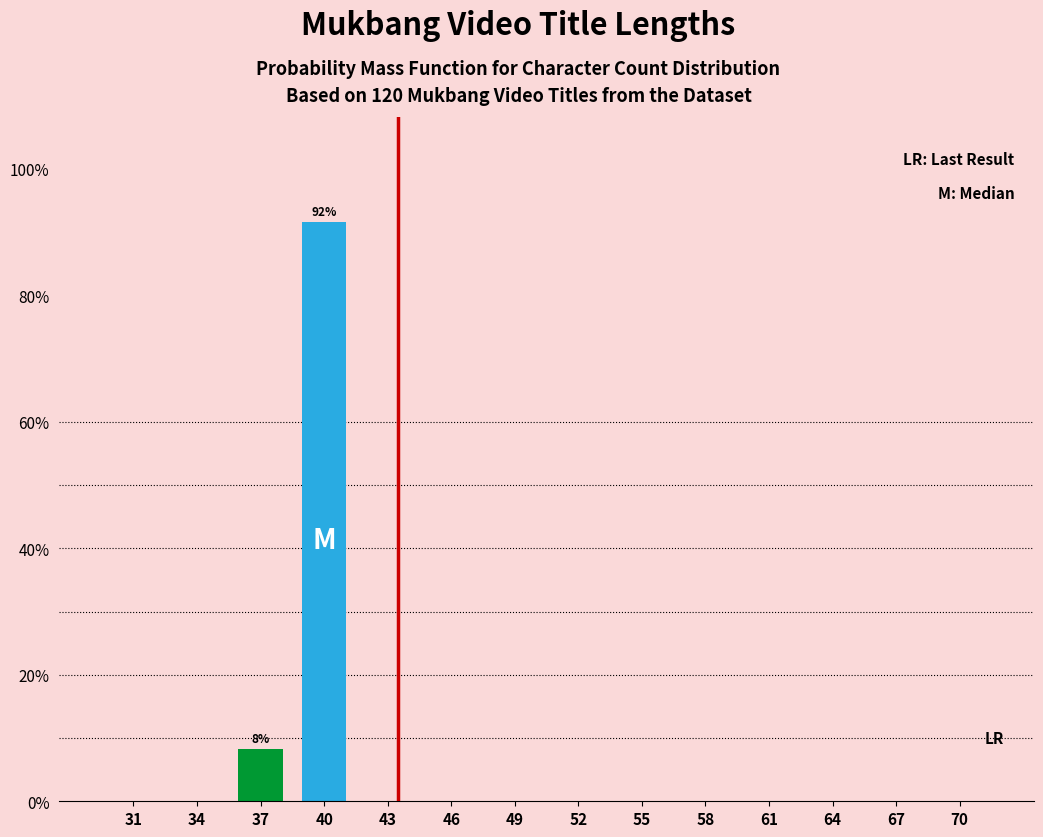

Reading left to right, transcribe all the data shown in this chart.

31=0.0	34=0.0	37=8.3	40=91.7	43=0.0	46=0.0	49=0.0	52=0.0	55=0.0	58=0.0	61=0.0	64=0.0	67=0.0	70=0.0